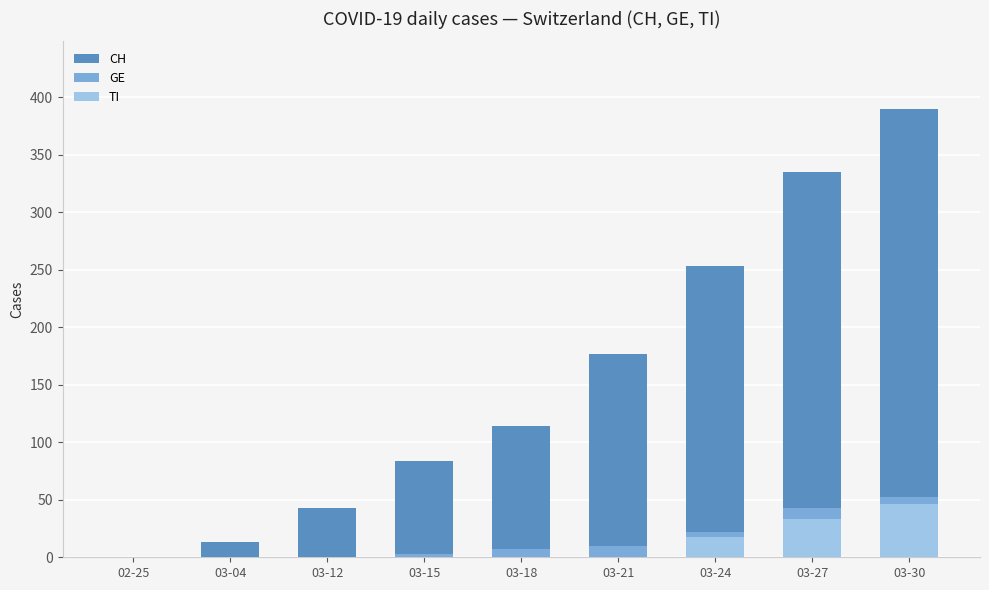

How many values in the GE series exceed 7?

4